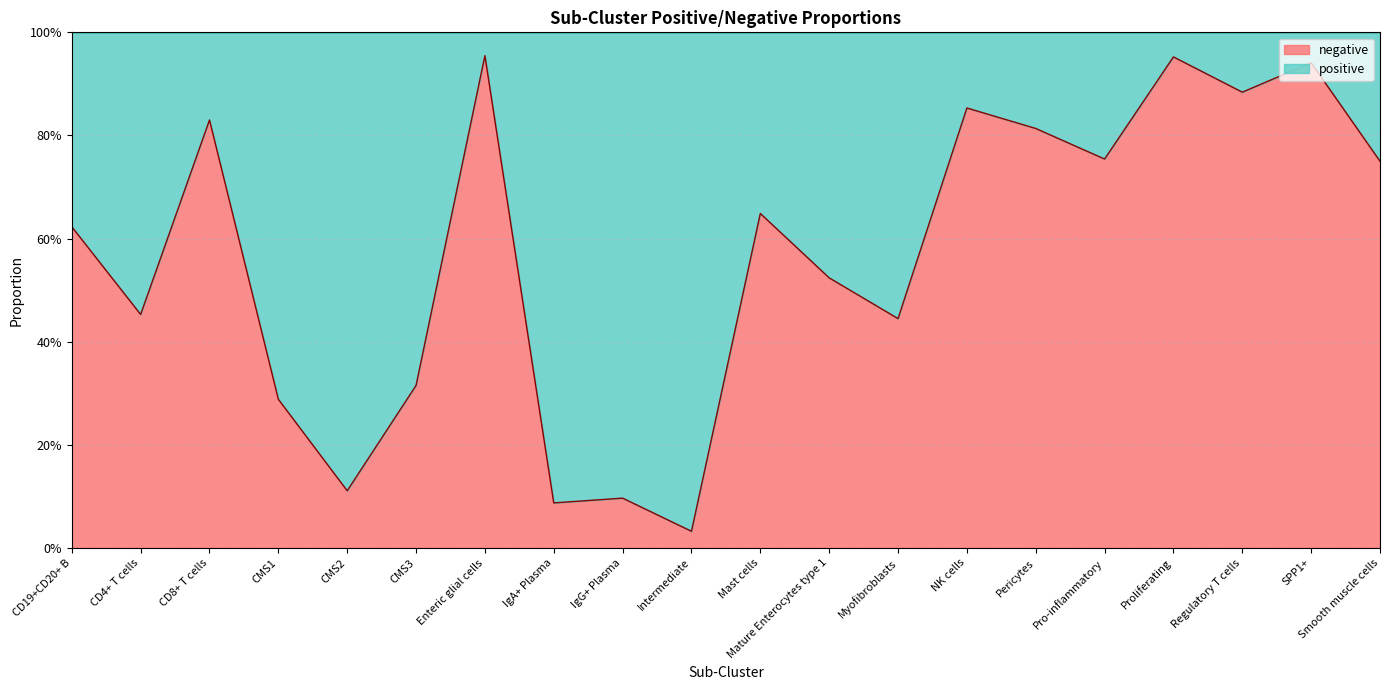

Reading left to right, transcribe all the data shown in this chart.

CD19+CD20+ B=0.6	CD4+ T cells=0.5	CD8+ T cells=0.8	CMS1=0.3	CMS2=0.1	CMS3=0.3	Enteric glial cells=1.0	IgA+ Plasma=0.1	IgG+ Plasma=0.1	Intermediate=0.0	Mast cells=0.6	Mature Enterocytes type 1=0.5	Myofibroblasts=0.4	NK cells=0.9	Pericytes=0.8	Pro-inflammatory=0.8	Proliferating=1.0	Regulatory T cells=0.9	SPP1+=0.9	Smooth muscle cells=0.8